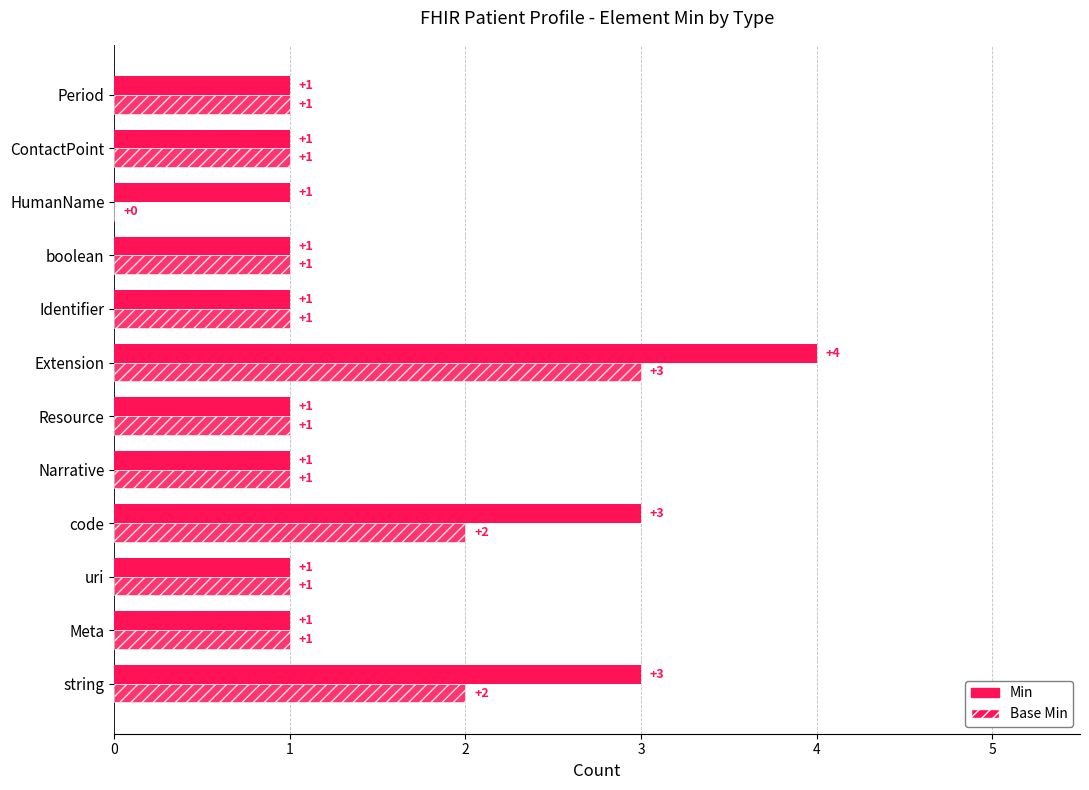

Reading left to right, what are all the values shown in this chart?

Min: 3	1	1	3	1	1	4	1	1	1	1	1
Base Min: 2	1	1	2	1	1	3	1	1	0	1	1